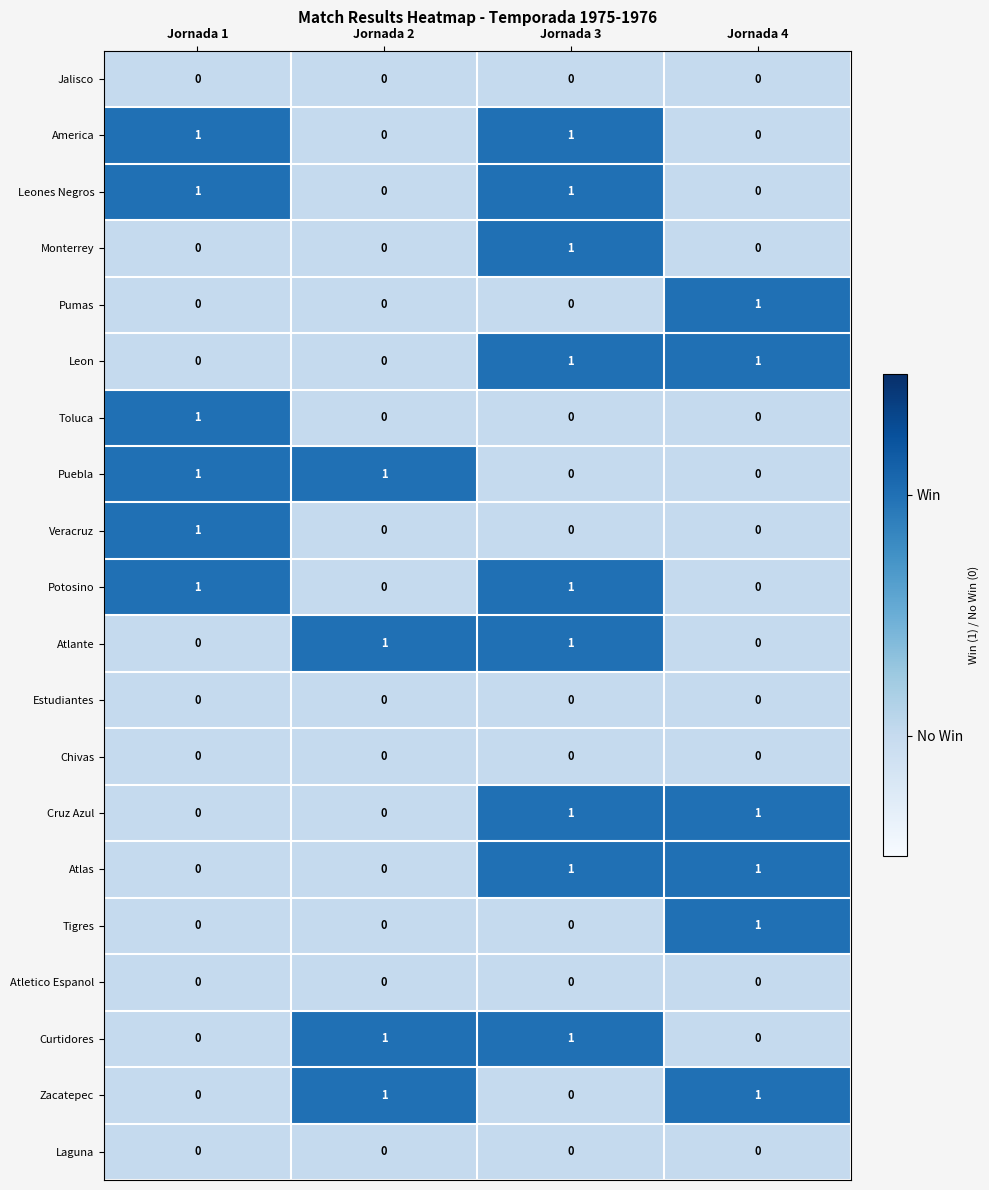

True or false: Pumas has a value of 2 at Jornada 4.

False